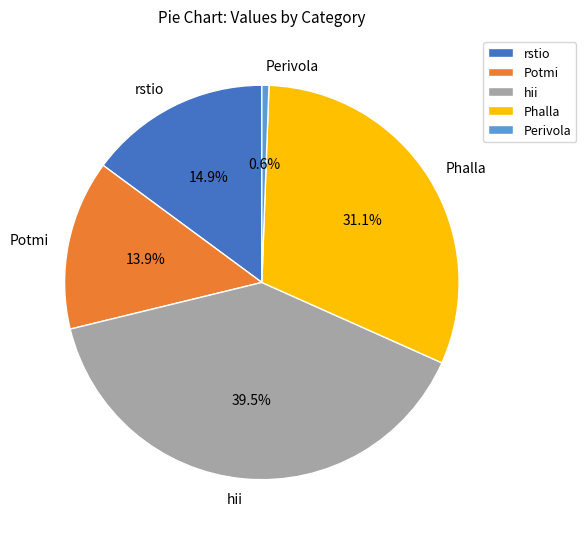

Rank the categories by value from highest to lowest.

hii, Phalla, rstio, Potmi, Perivola